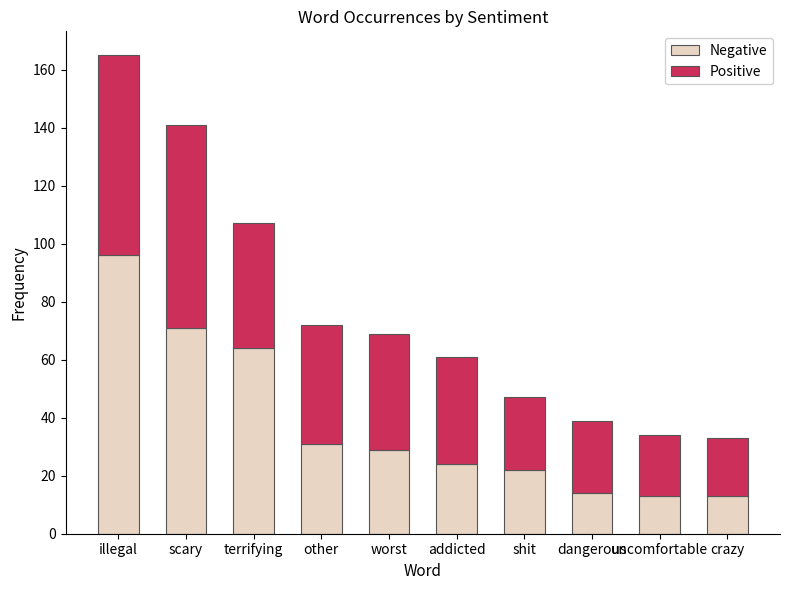

What is the maximum value for Negative?

96